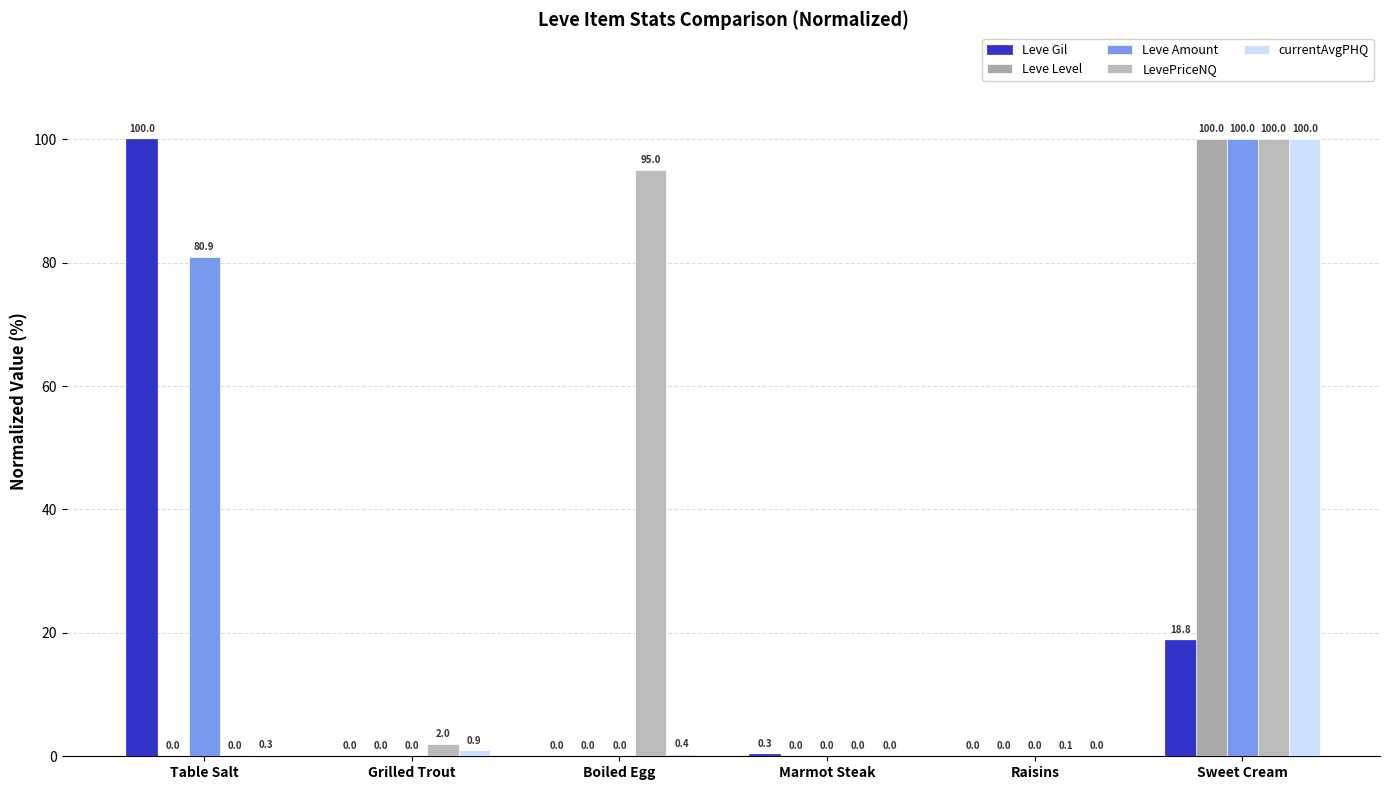

Count the number of categories in the chart.

6